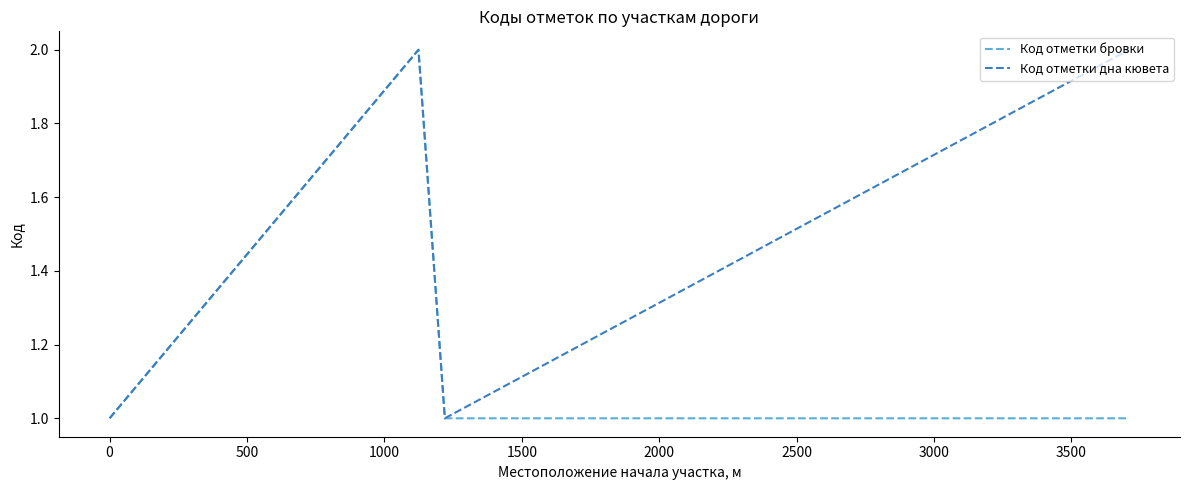

What value does the Код отметки дна кювета series have at 1500?

1